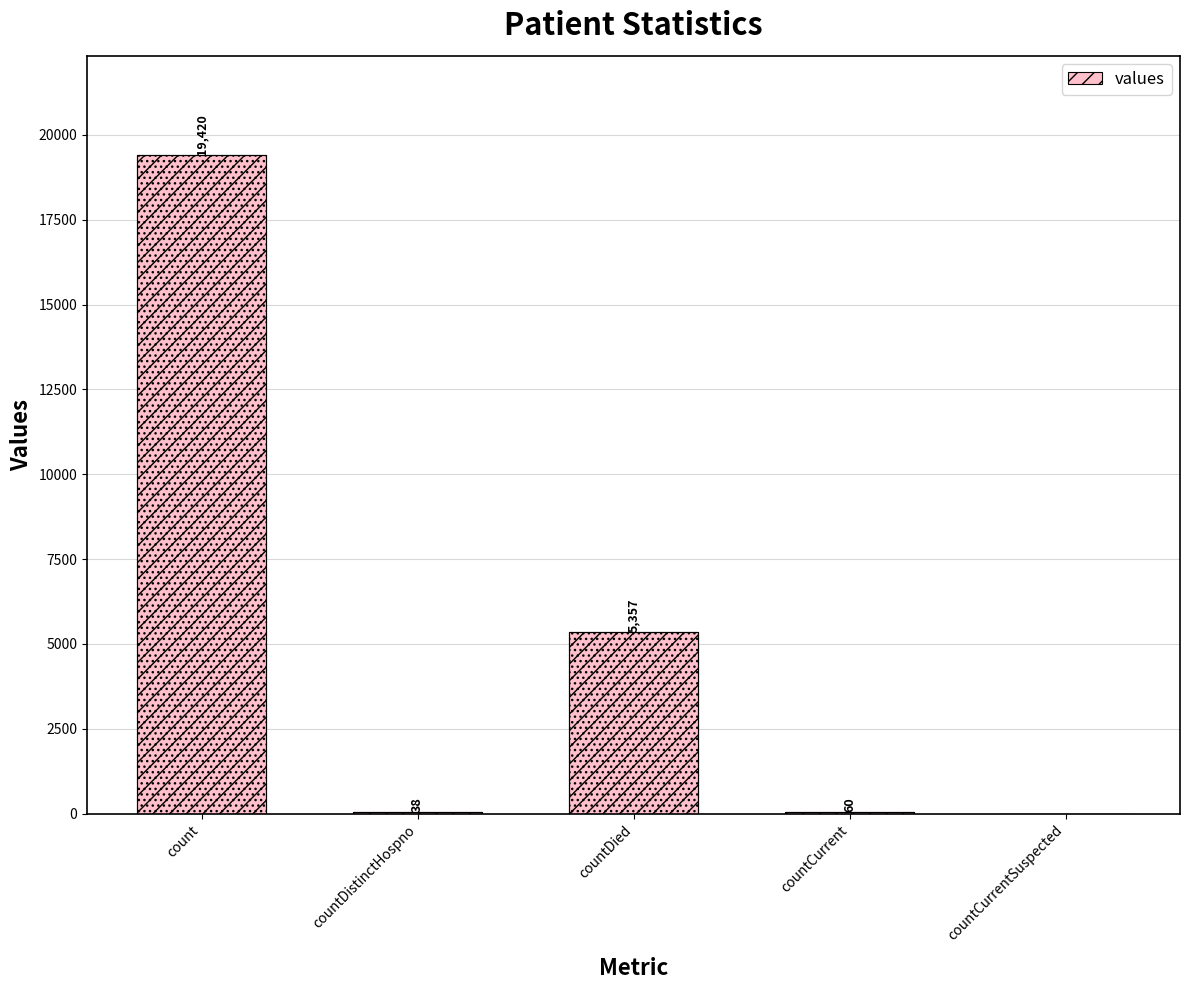

What is the sum of the values at countCurrent and countDistinctHospno?

98